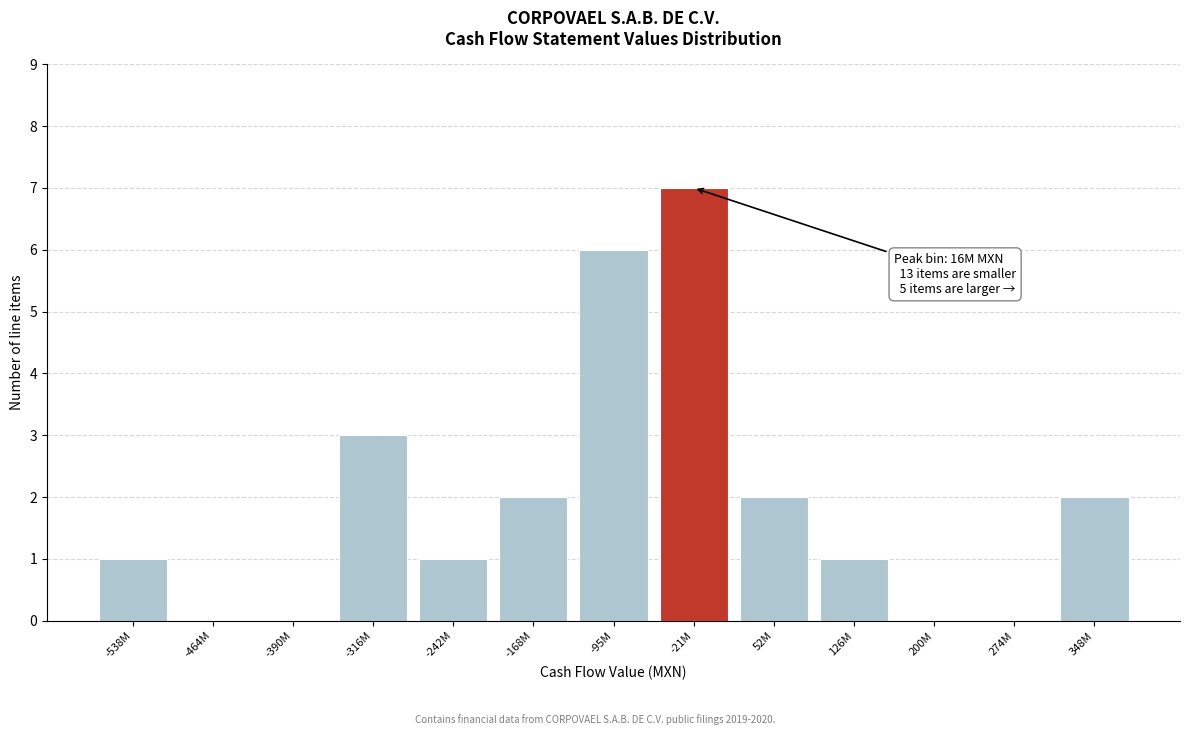

Reading left to right, extract all data points from this chart.

-538M=1	-464M=0	-390M=0	-316M=3	-242M=1	-168M=2	-95M=6	-21M=7	52M=2	126M=1	200M=0	274M=0	348M=2